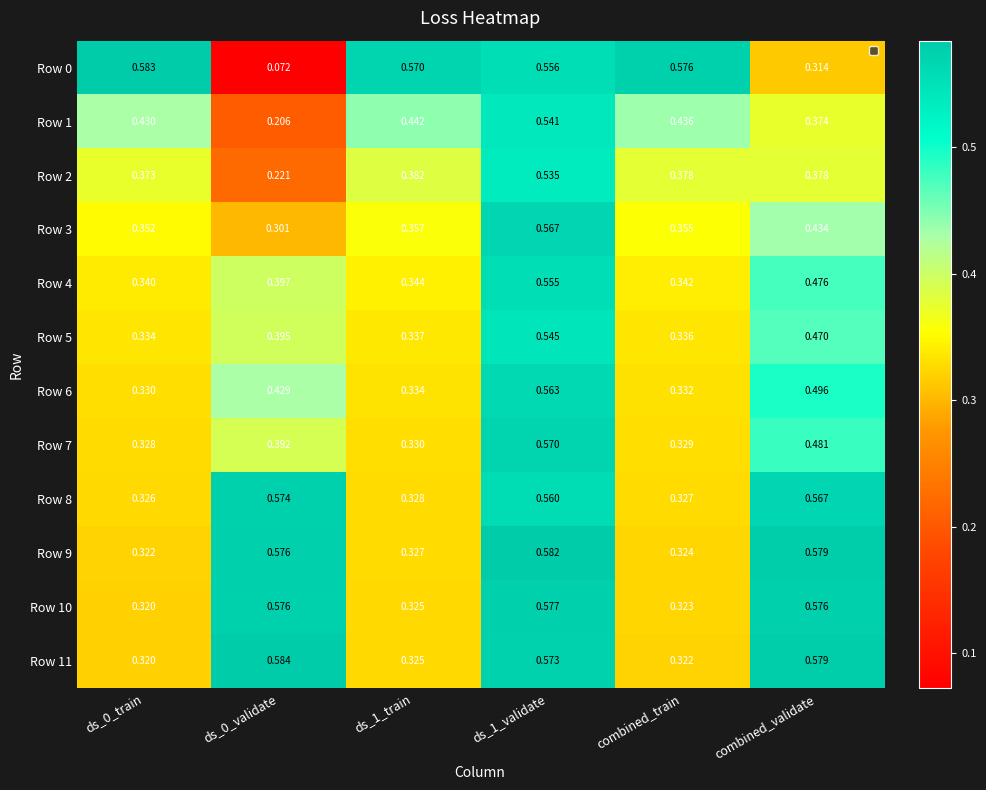

Reading left to right, transcribe all the data shown in this chart.

Row 0: ds_0_train=0.6	ds_0_validate=0.1	ds_1_train=0.6	ds_1_validate=0.6	combined_train=0.6	combined_validate=0.3
Row 1: ds_0_train=0.4	ds_0_validate=0.2	ds_1_train=0.4	ds_1_validate=0.5	combined_train=0.4	combined_validate=0.4
Row 2: ds_0_train=0.4	ds_0_validate=0.2	ds_1_train=0.4	ds_1_validate=0.5	combined_train=0.4	combined_validate=0.4
Row 3: ds_0_train=0.4	ds_0_validate=0.3	ds_1_train=0.4	ds_1_validate=0.6	combined_train=0.4	combined_validate=0.4
Row 4: ds_0_train=0.3	ds_0_validate=0.4	ds_1_train=0.3	ds_1_validate=0.6	combined_train=0.3	combined_validate=0.5
Row 5: ds_0_train=0.3	ds_0_validate=0.4	ds_1_train=0.3	ds_1_validate=0.5	combined_train=0.3	combined_validate=0.5
Row 6: ds_0_train=0.3	ds_0_validate=0.4	ds_1_train=0.3	ds_1_validate=0.6	combined_train=0.3	combined_validate=0.5
Row 7: ds_0_train=0.3	ds_0_validate=0.4	ds_1_train=0.3	ds_1_validate=0.6	combined_train=0.3	combined_validate=0.5
Row 8: ds_0_train=0.3	ds_0_validate=0.6	ds_1_train=0.3	ds_1_validate=0.6	combined_train=0.3	combined_validate=0.6
Row 9: ds_0_train=0.3	ds_0_validate=0.6	ds_1_train=0.3	ds_1_validate=0.6	combined_train=0.3	combined_validate=0.6
Row 10: ds_0_train=0.3	ds_0_validate=0.6	ds_1_train=0.3	ds_1_validate=0.6	combined_train=0.3	combined_validate=0.6
Row 11: ds_0_train=0.3	ds_0_validate=0.6	ds_1_train=0.3	ds_1_validate=0.6	combined_train=0.3	combined_validate=0.6